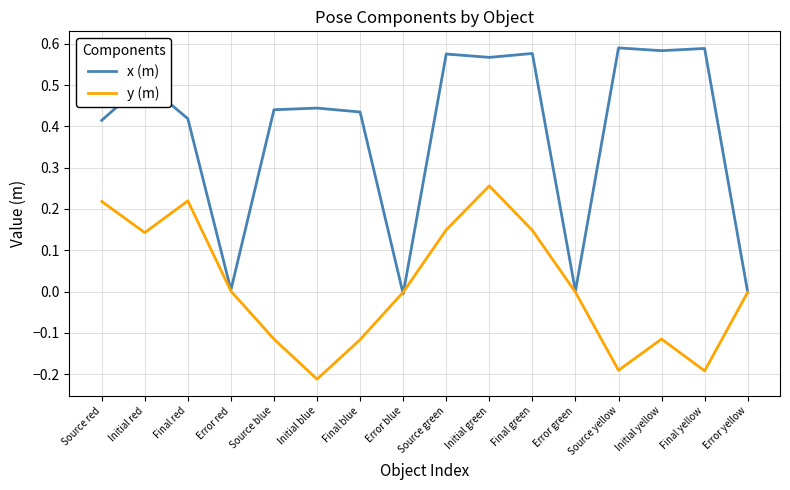

At which category is the sum across all series the highest?

Initial green